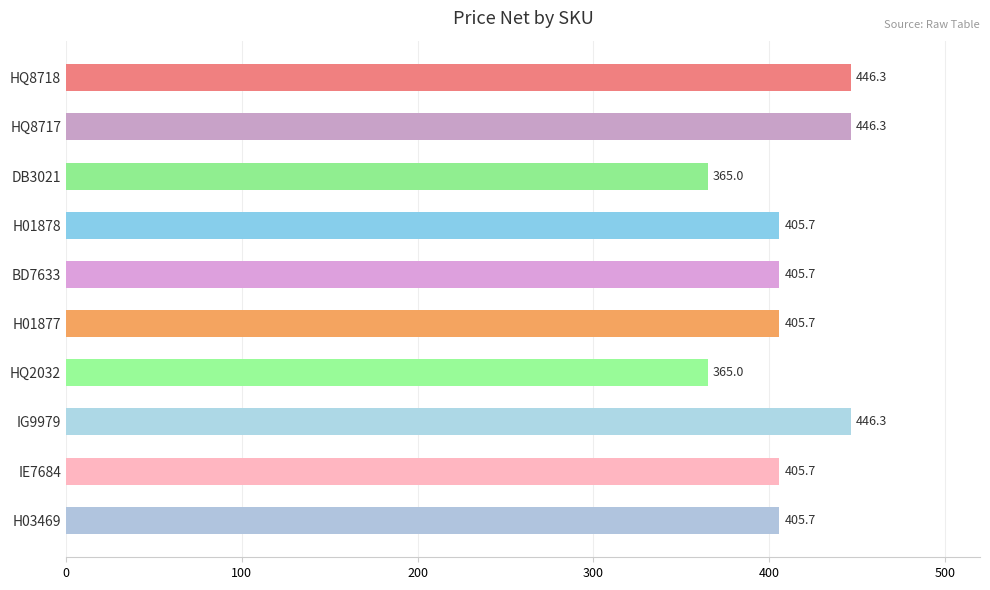

Reading top to bottom, extract all data points from this chart.

446.3	446.3	365.0	405.7	405.7	405.7	365.0	446.3	405.7	405.7